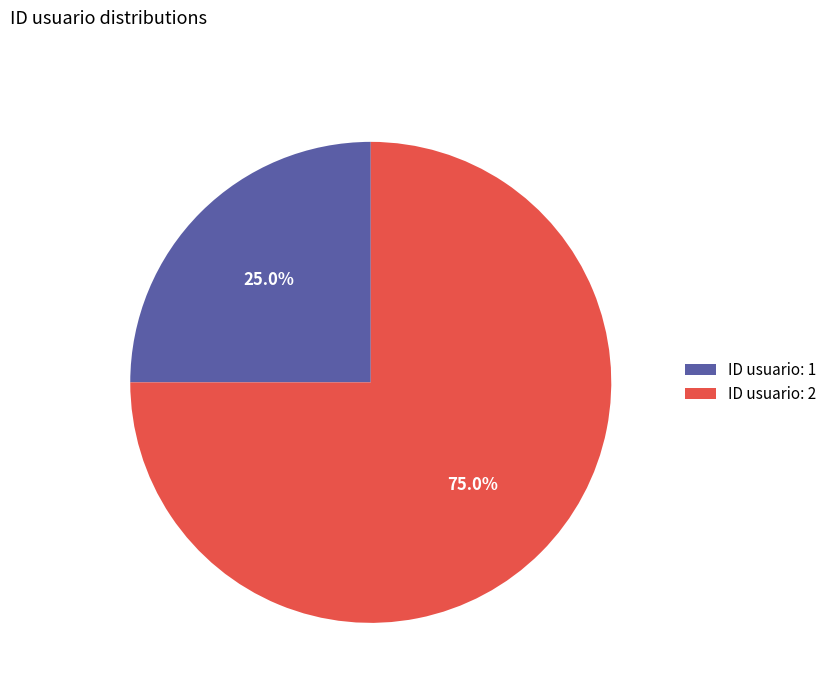

What portion of the pie excludes ID usuario: 1?

75.0%